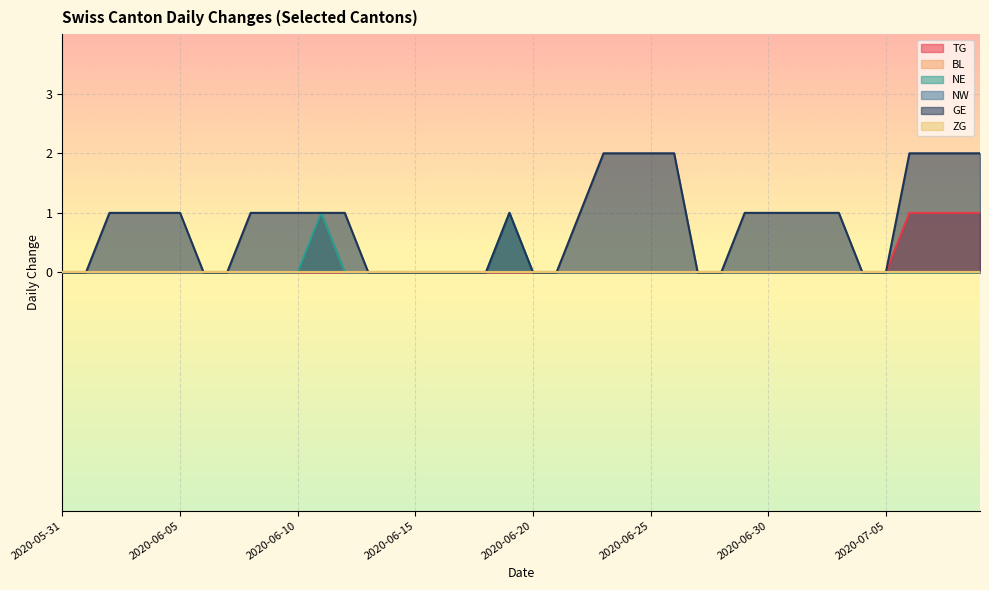

True or false: NE and TG cross at least once.

False